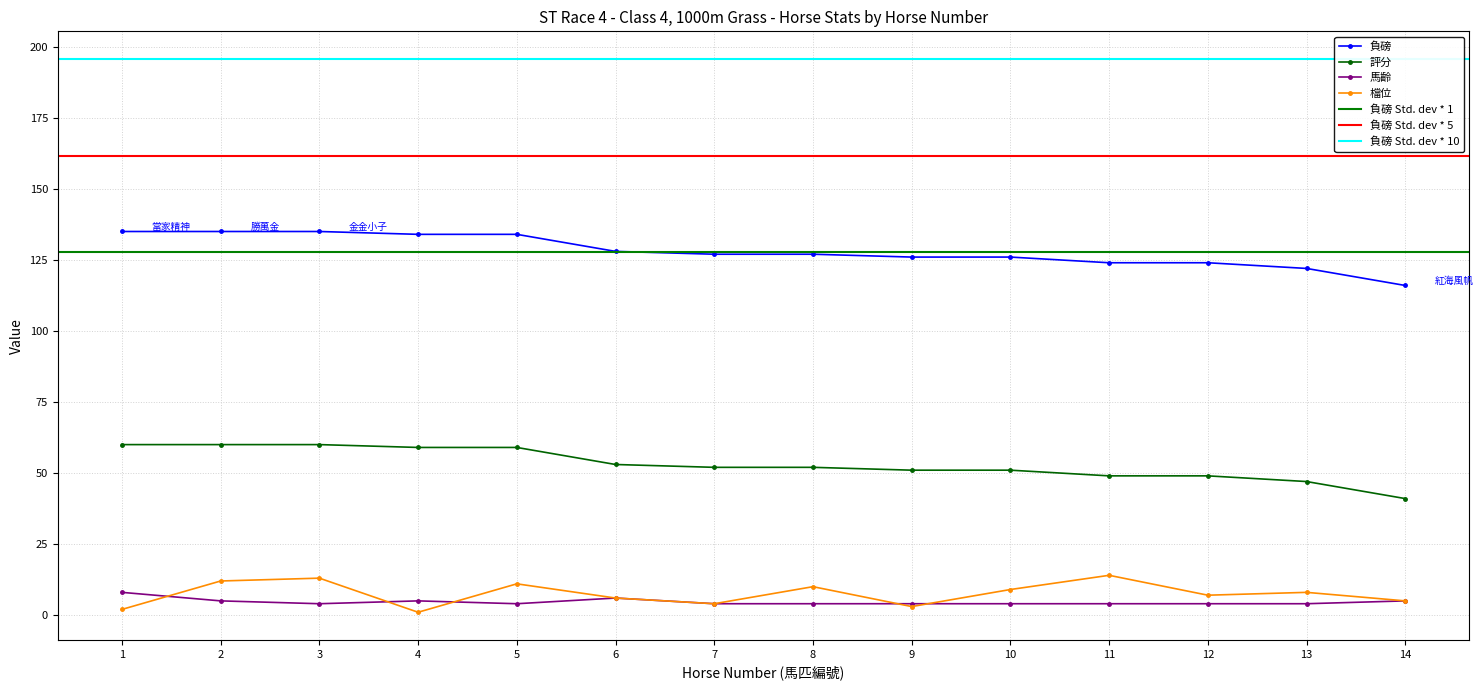

True or false: 負磅 and 檔位 intersect in this chart.

False